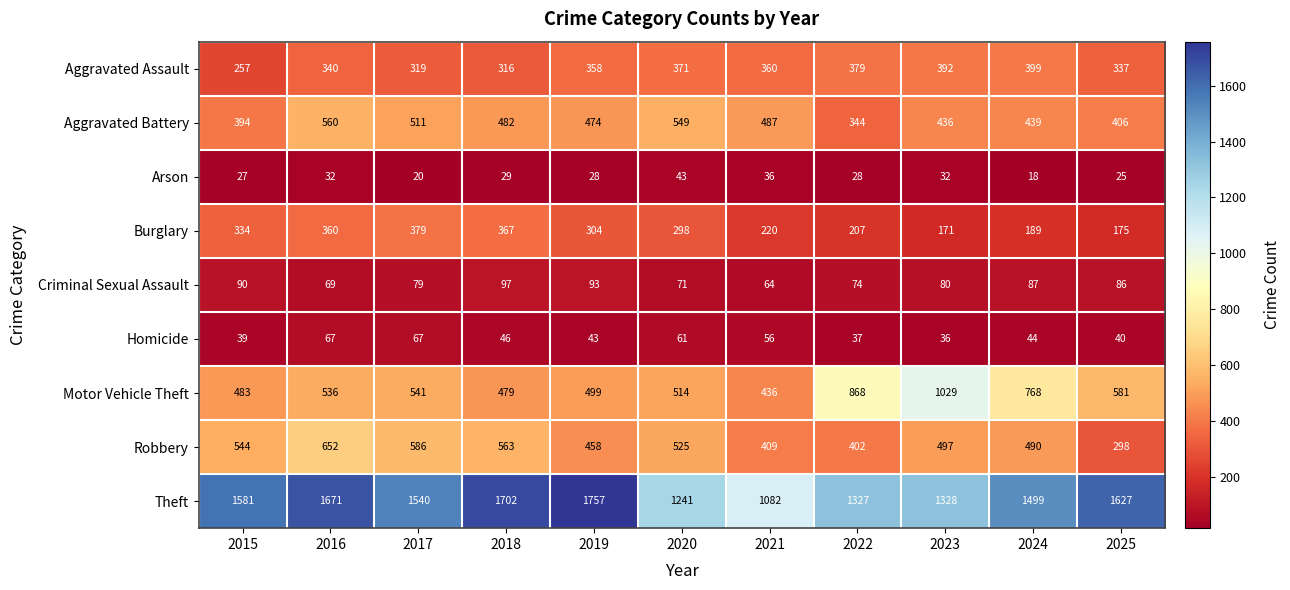

At which category is the sum across all series the highest?

2016